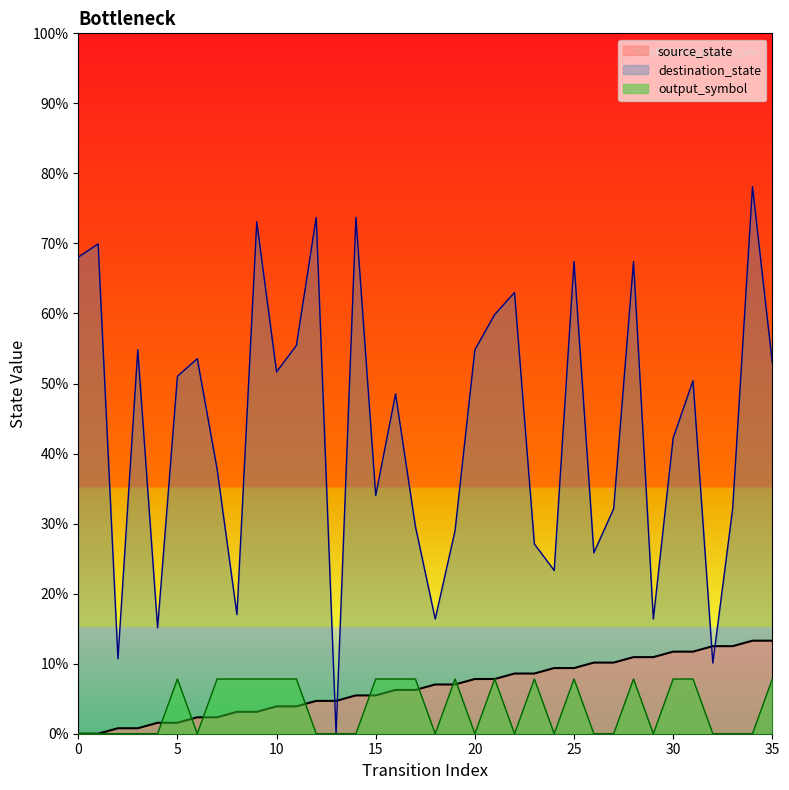

Is it true that the value at 4 is 2?

True